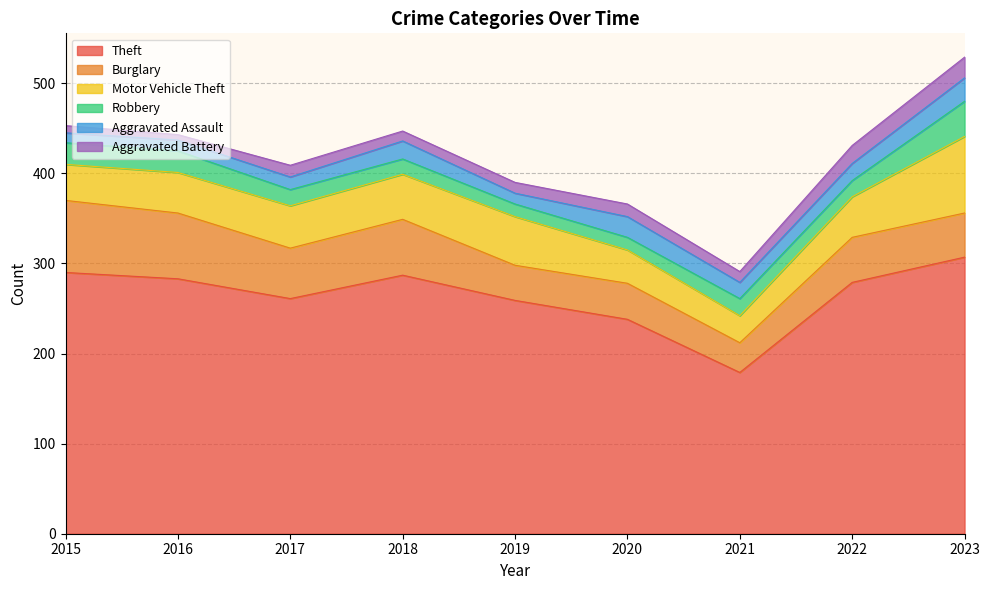

Reading left to right, extract all data points from this chart.

Theft: 2015=290	2016=283	2017=261	2018=287	2019=259	2020=238	2021=179	2022=279	2023=307
Burglary: 2015=80	2016=73	2017=56	2018=62	2019=39	2020=40	2021=33	2022=50	2023=49
Motor Vehicle Theft: 2015=40	2016=45	2017=47	2018=50	2019=54	2020=37	2021=30	2022=45	2023=85
Robbery: 2015=24	2016=24	2017=18	2018=17	2019=14	2020=14	2021=19	2022=18	2023=39
Aggravated Assault: 2015=11	2016=12	2017=14	2018=20	2019=12	2020=23	2021=18	2022=19	2023=26
Aggravated Battery: 2015=8	2016=6	2017=13	2018=11	2019=12	2020=14	2021=12	2022=20	2023=23